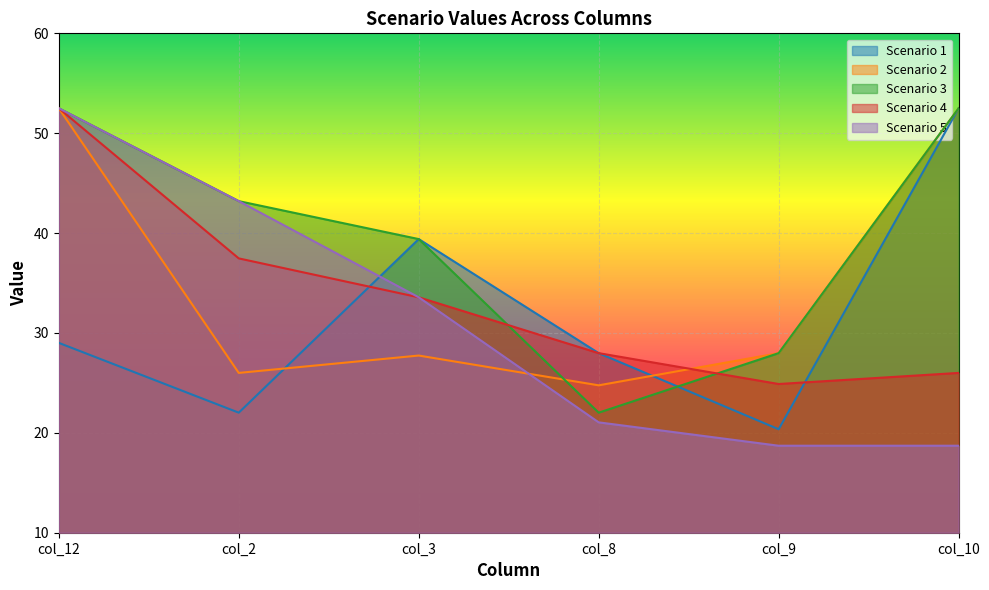

At how many categories does at least one series exceed 41?

3